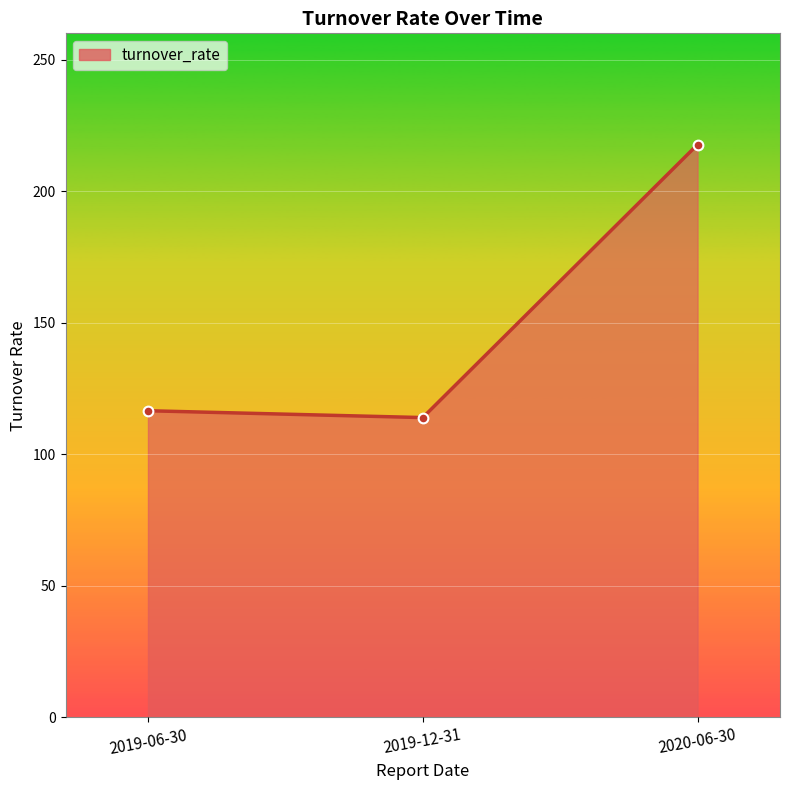

Reading left to right, what are all the values shown in this chart?

2019-06-30=116.5	2019-12-31=113.9	2020-06-30=217.7